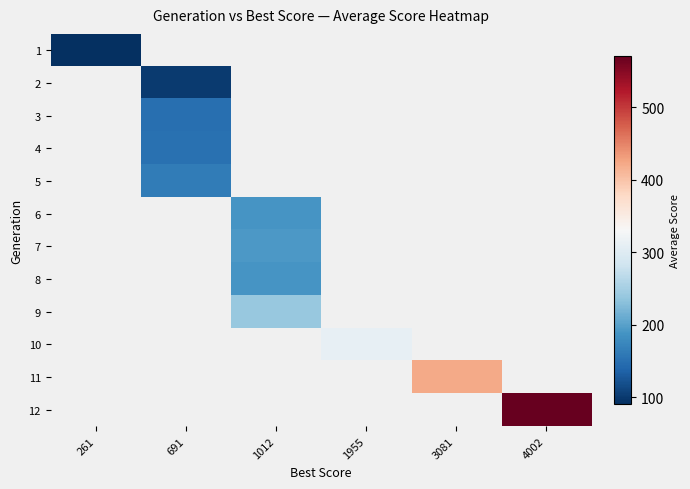

Where is 1 nearest to the value 90?

261